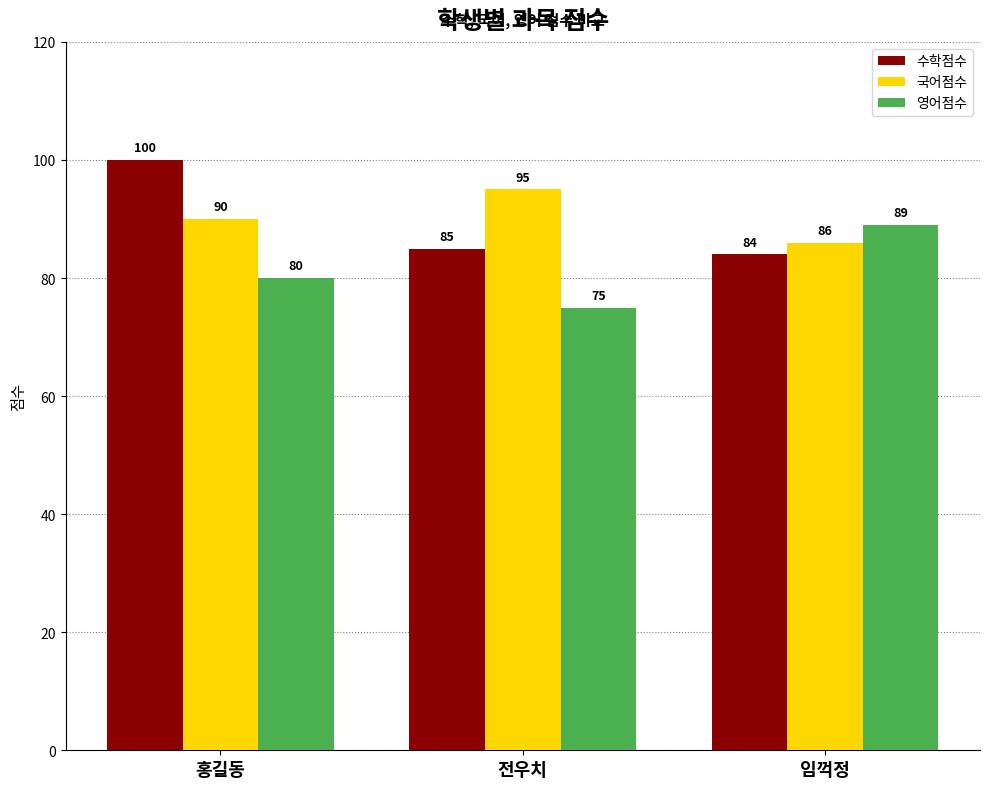

How many values in the 국어점수 series are below 90?

1